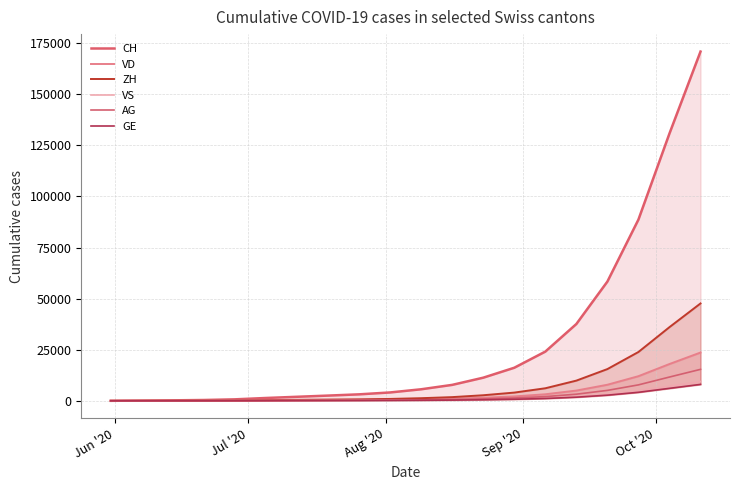

What is the highest value of the AG series?

15397